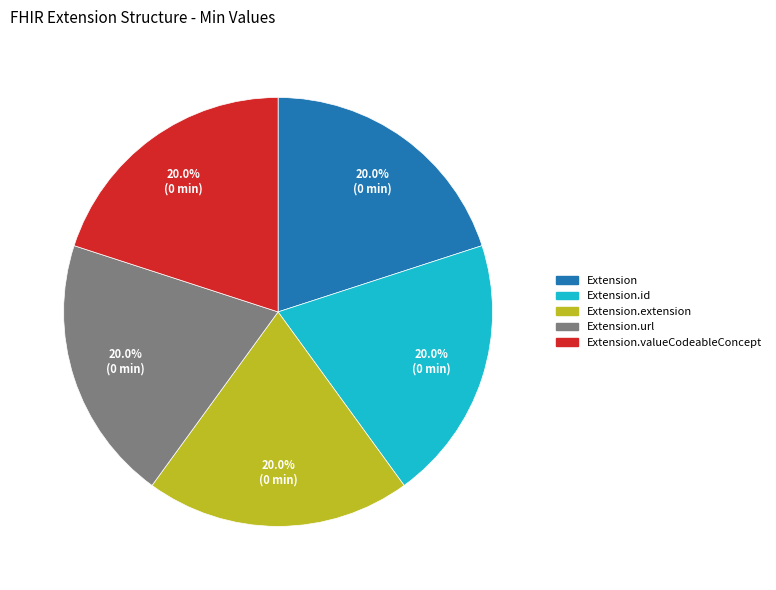

Is there a majority slice in this chart?

No